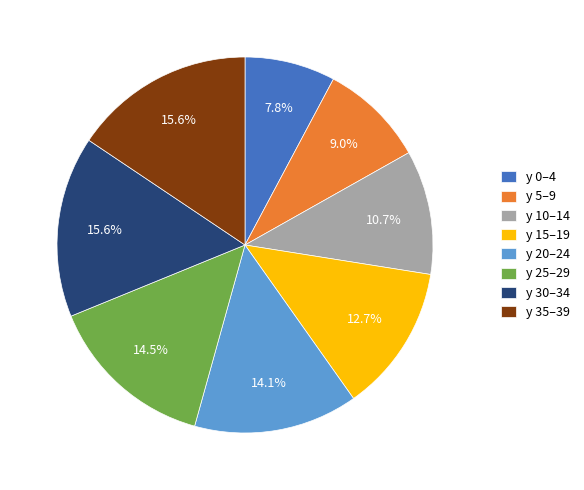

What is the total percentage of y 0–4 and y 10–14?

18.5%